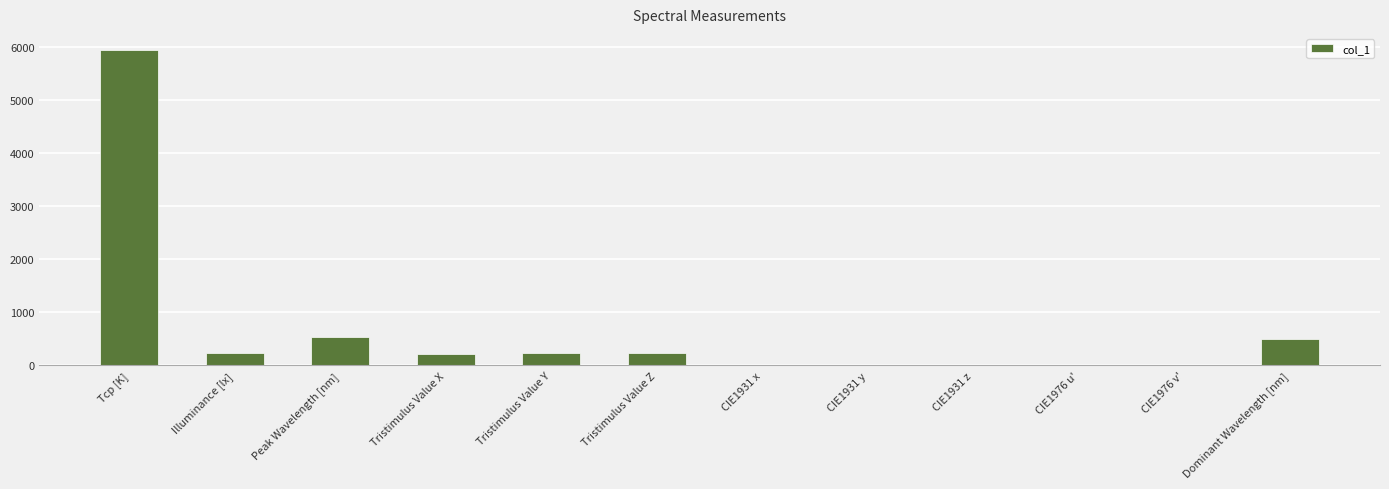

True or false: the data shows 815.5 at Peak Wavelength [nm].

False